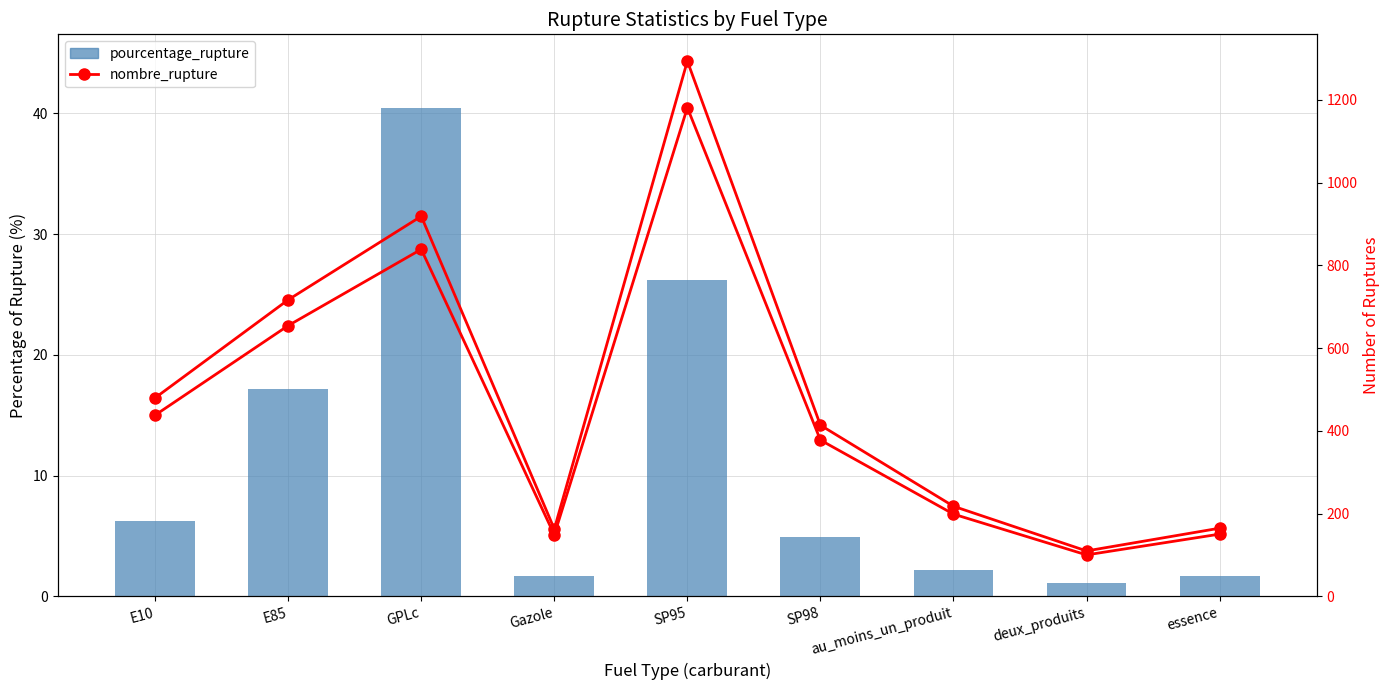

Is the value of nombre_rupture (scaled) at SP95 greater than the value of nombre_rupture at E10?

No